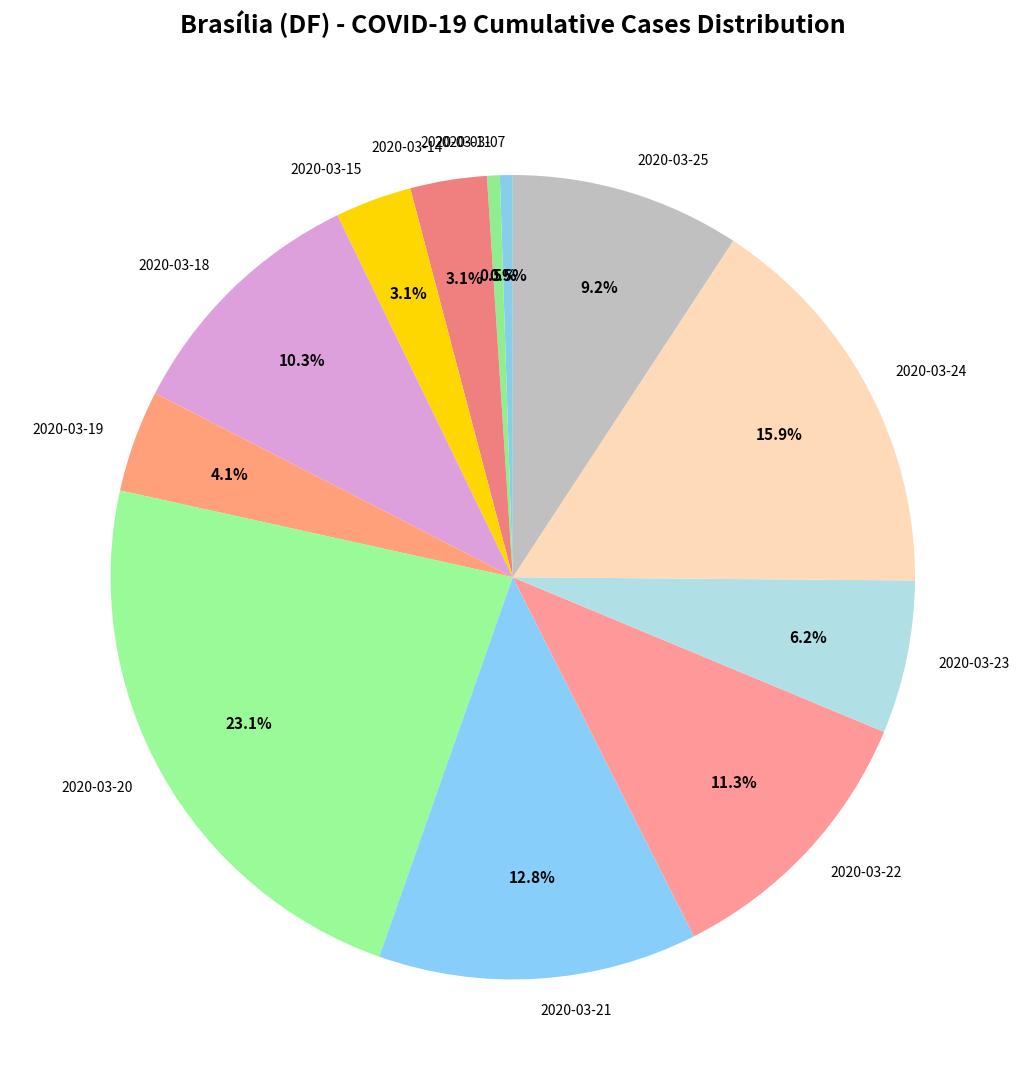

Does 2020-03-20 represent more than half of the total?

No